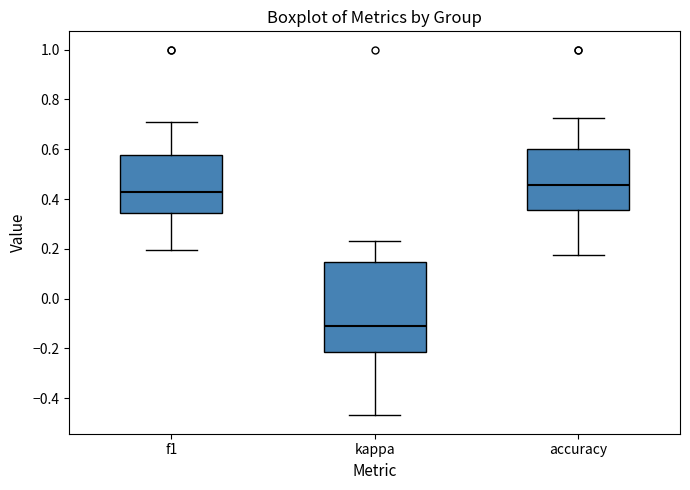

Reading left to right, read every box against the y-axis: the position of its median line, the range the box covers, and the ends of its whiskers. The values are not printed on the chart, so give them approximately, as read against the axis.

f1: median 0.42, box 0.34 to 0.58, whiskers 0.20 to 0.70
kappa: median -0.12, box -0.22 to 0.14, whiskers -0.46 to 0.24
accuracy: median 0.46, box 0.36 to 0.60, whiskers 0.18 to 0.72